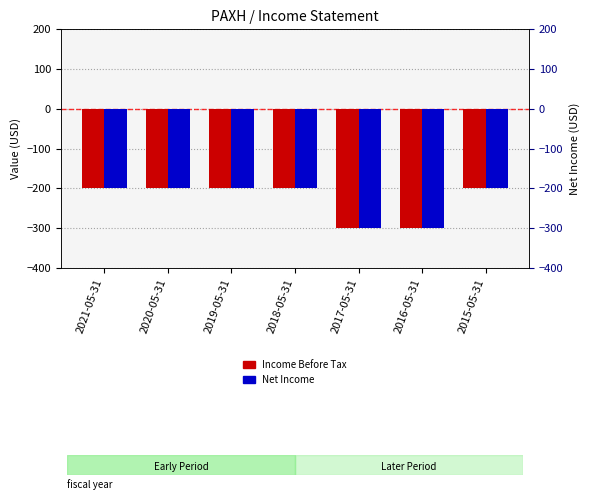

Reading left to right, transcribe all the data shown in this chart.

Income Before Tax: -200	-200	-200	-200	-300	-300	-200
Net Income: -200	-200	-200	-200	-300	-300	-200